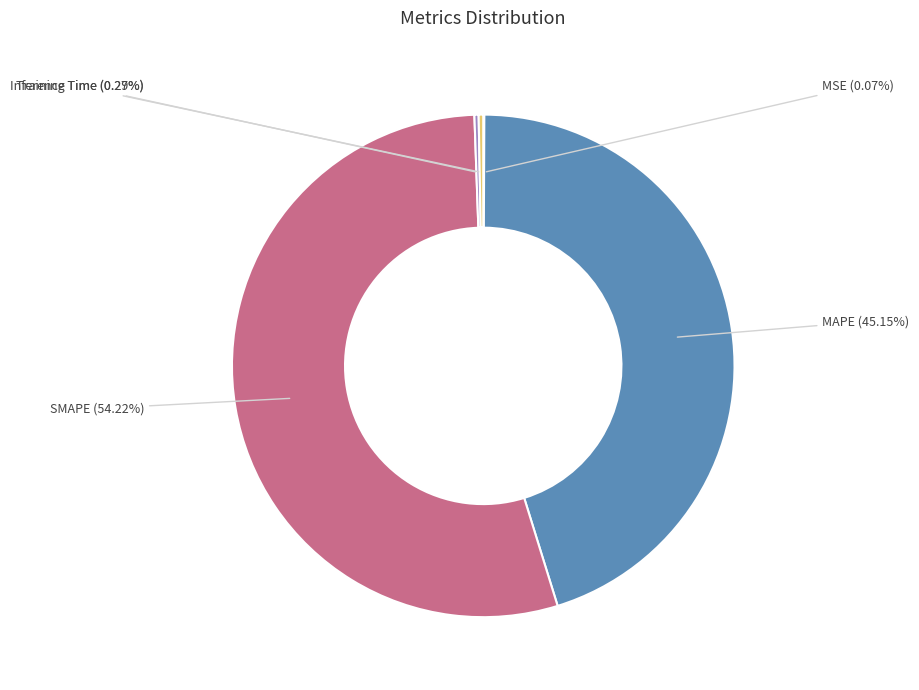

What is the ratio of the value at MAPE to the value at SMAPE?

0.8